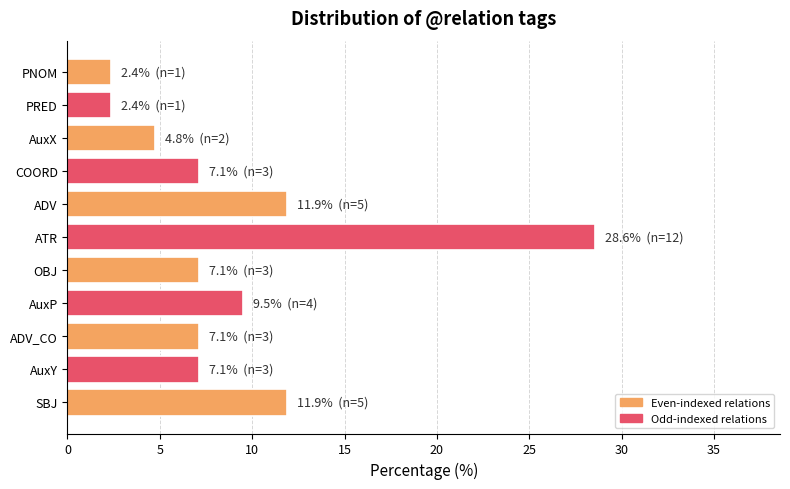

What is the ratio of the value at AuxP to the value at ATR?

0.3